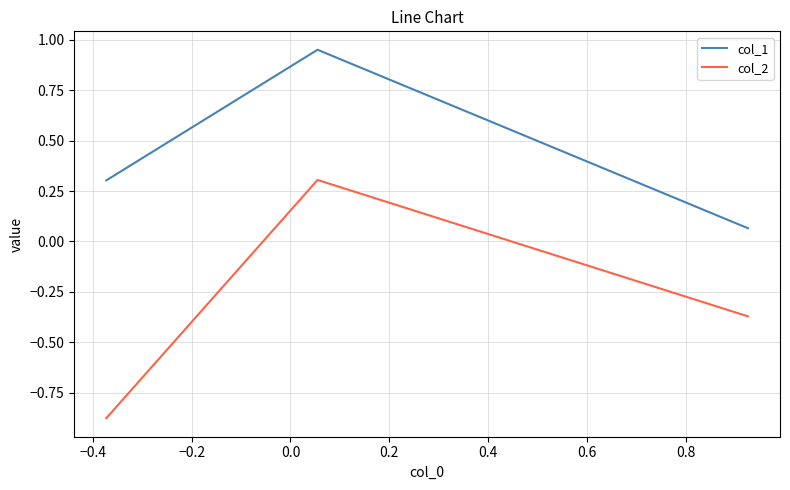

What is the maximum value for col_2?

0.3